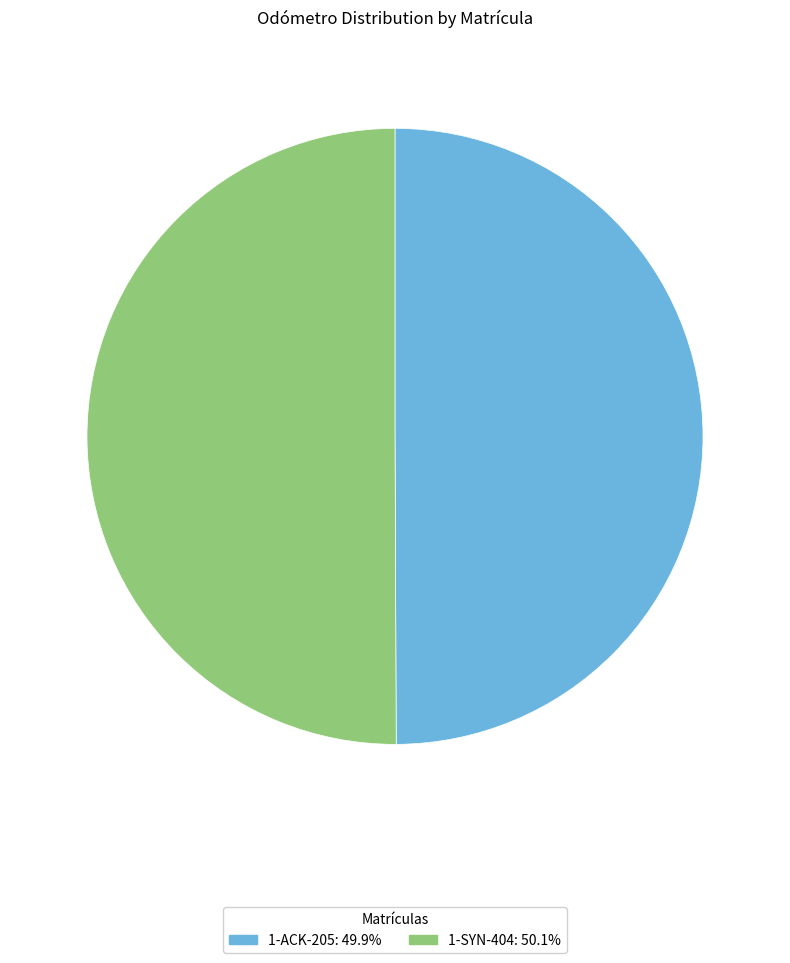

What is the ratio of the value at 1-ACK-205 to the value at 1-SYN-404?

1.0